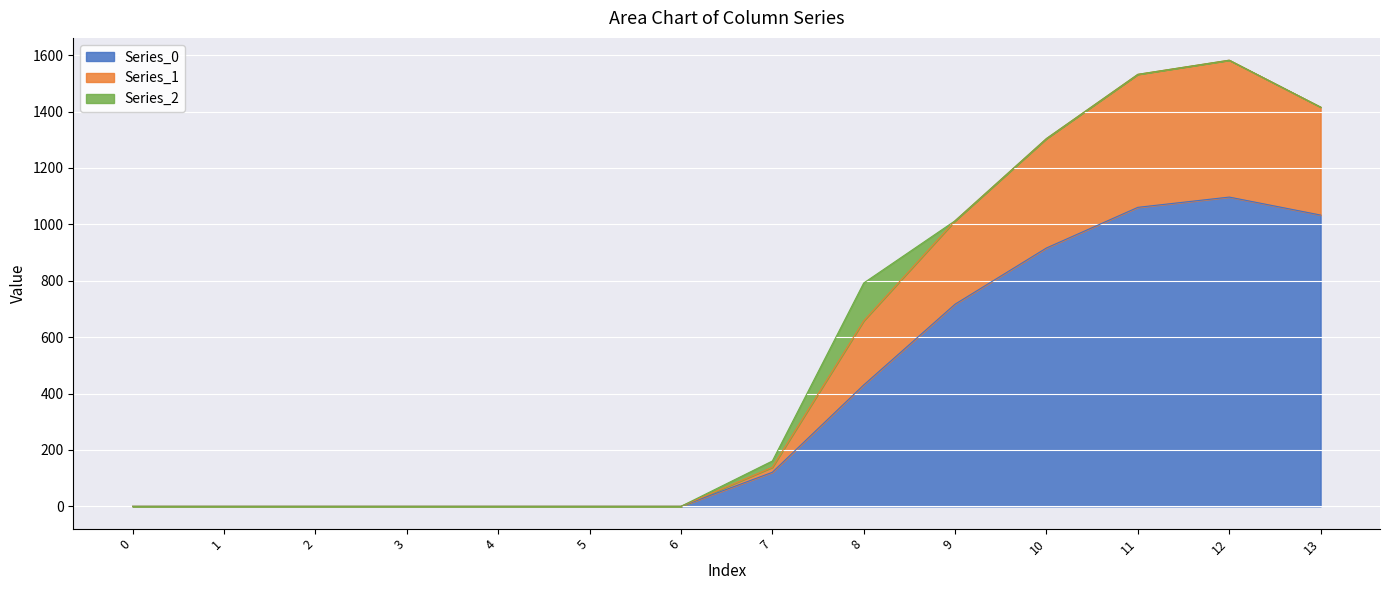

What is the maximum value shown in the chart?

1582.1